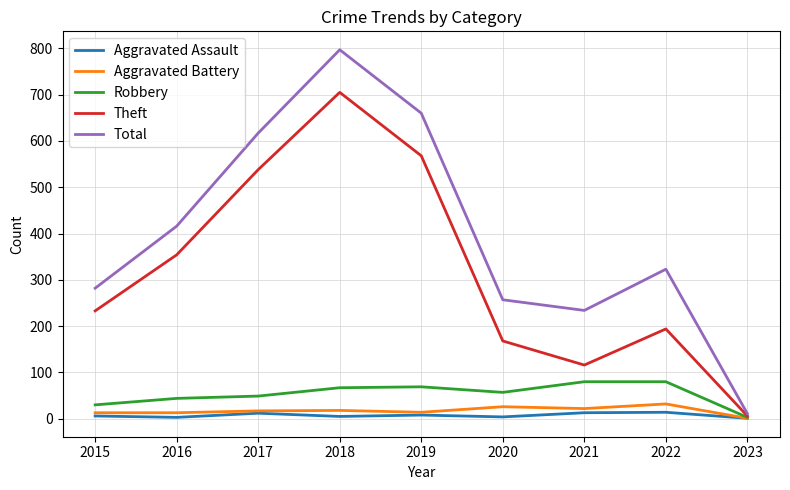

What is the difference between the maximum and minimum values in the Robbery series?

77